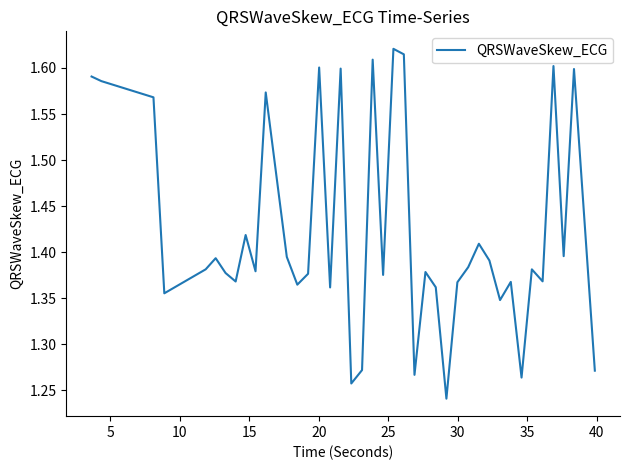

What is the difference between the maximum and minimum values?

0.4